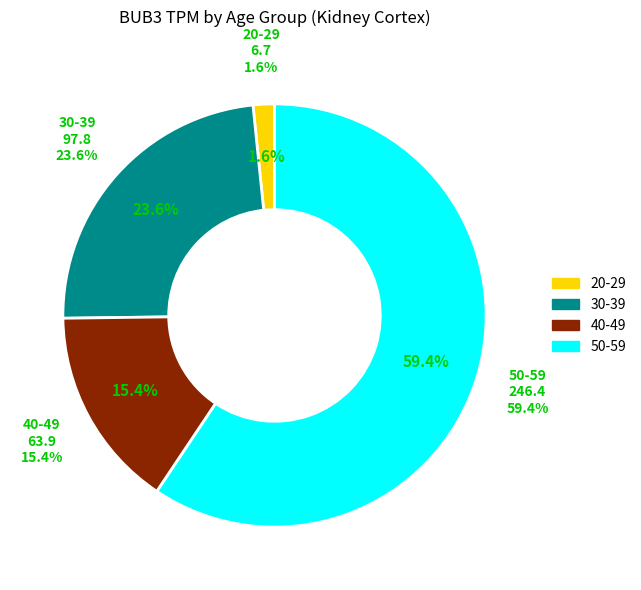

Is there any slice that represents more than half of the pie?

No